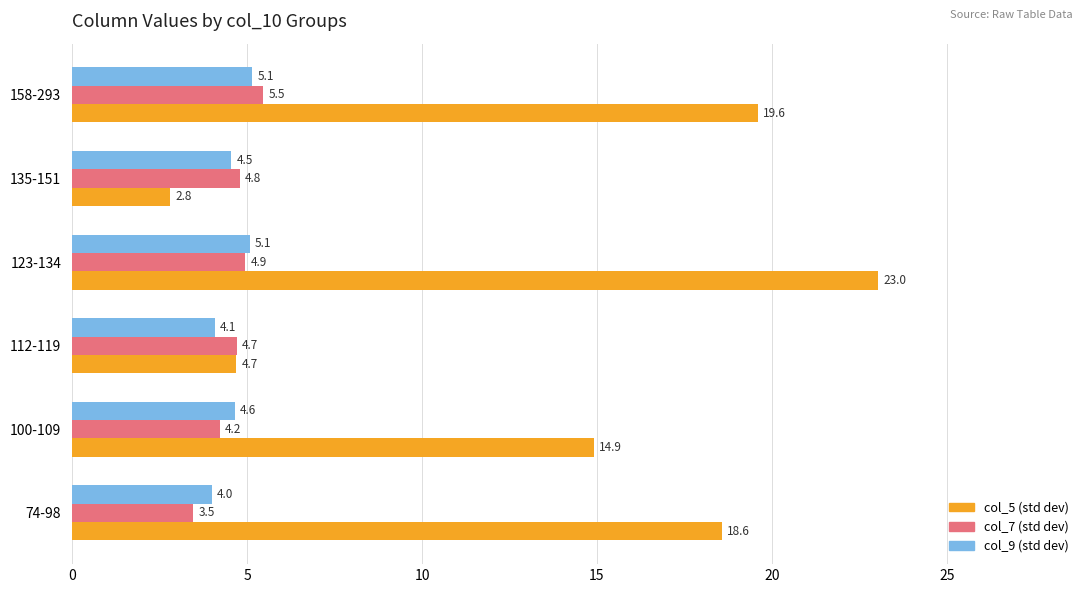

What is the difference between the maximum and minimum values in the col_7 (std dev) series?

2.0